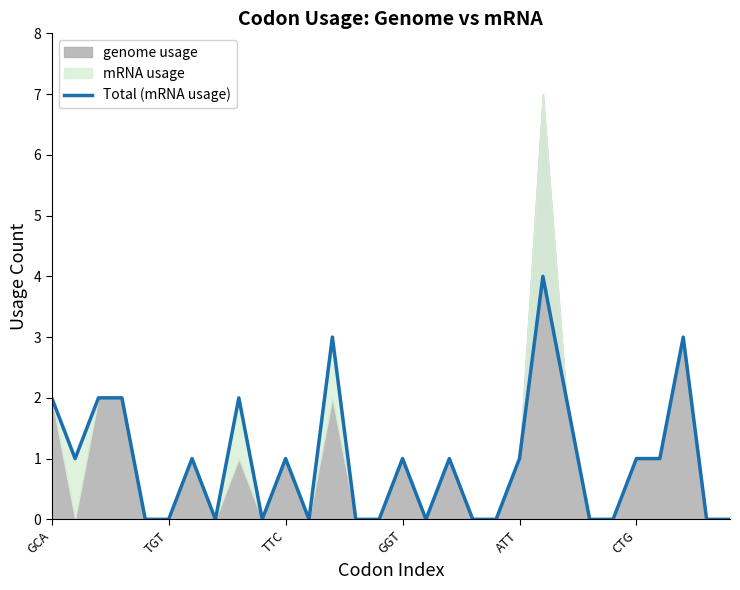

Reading left to right, extract all data points from this chart.

2	1	2	2	0	0	1	0	2	0	1	0	3	0	0	1	0	1	0	0	1	4	2	0	0	1	1	3	0	0